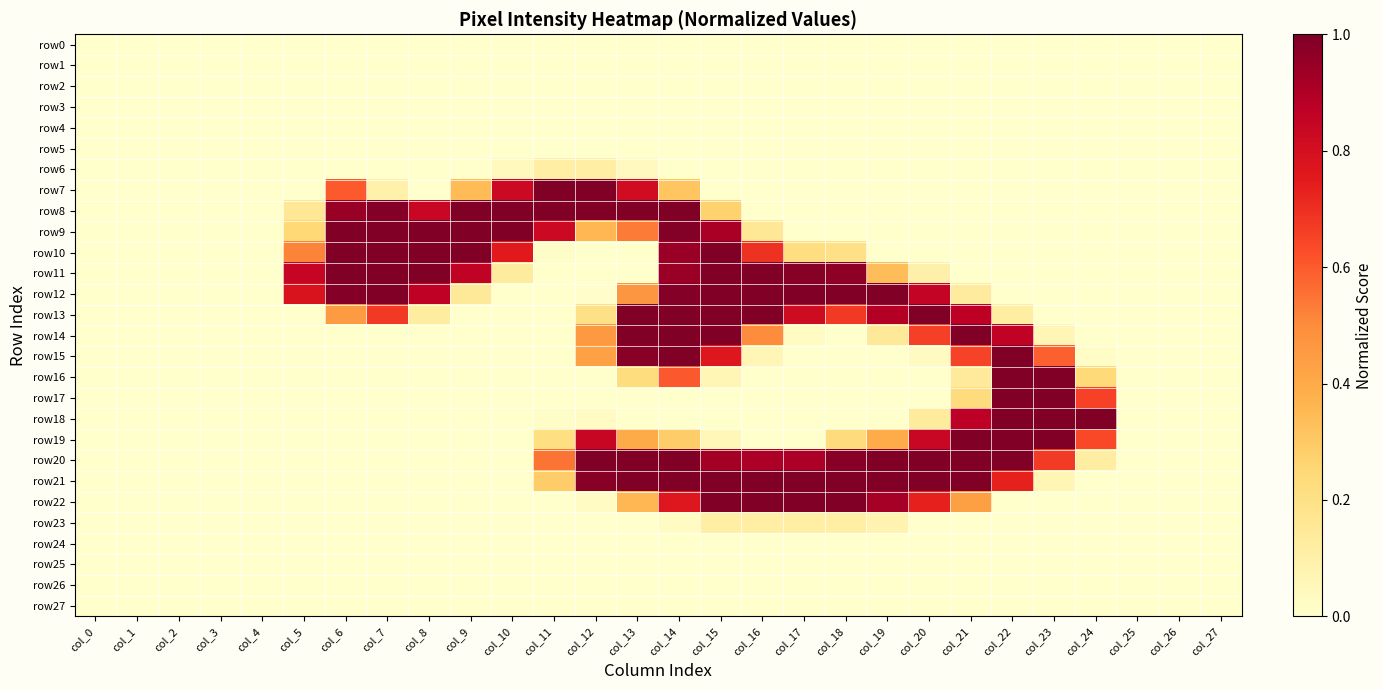

Which series has the largest range (max minus min)?

row20